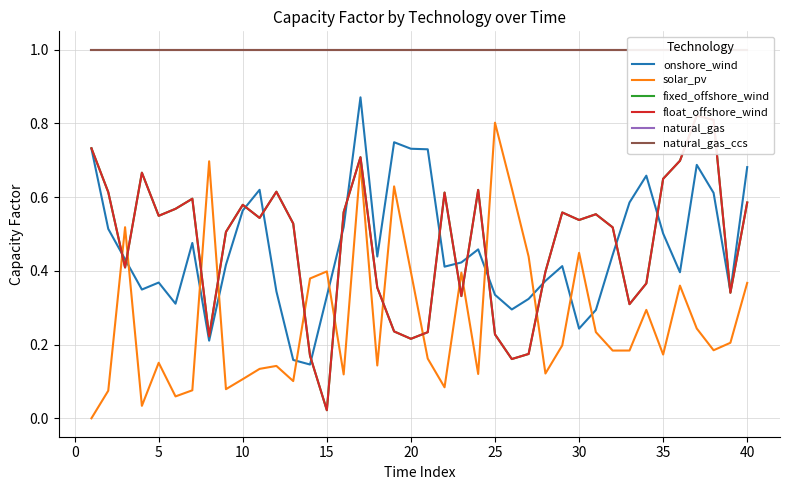

True or false: solar_pv and natural_gas cross at least once.

False